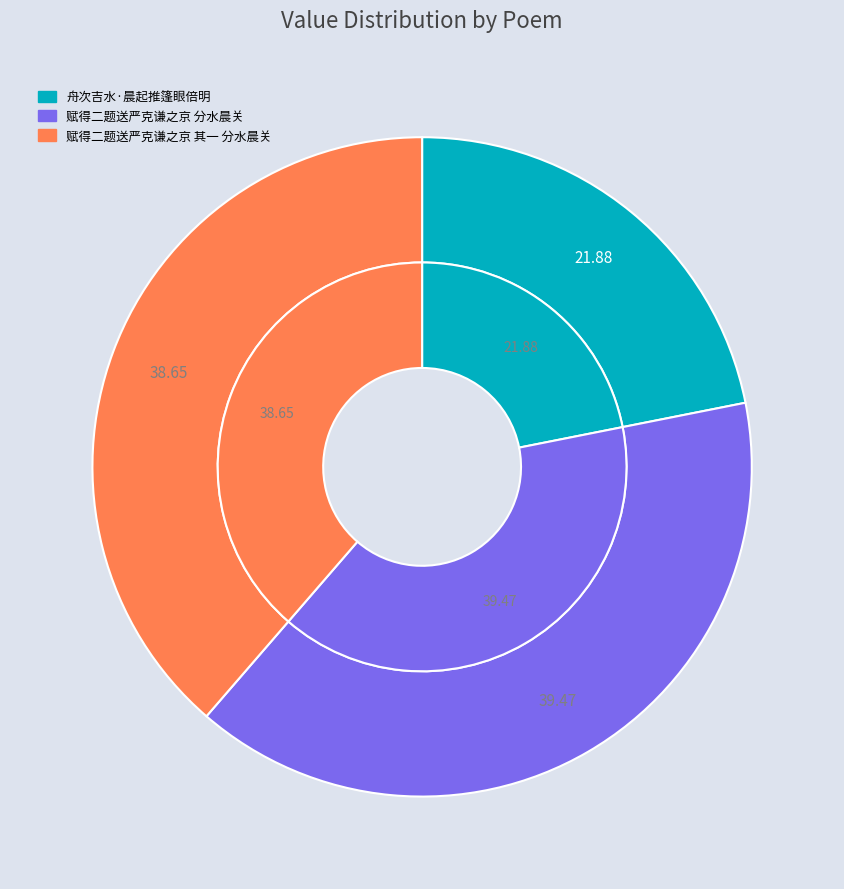

To the nearest percent, what is the average slice percentage?

33%